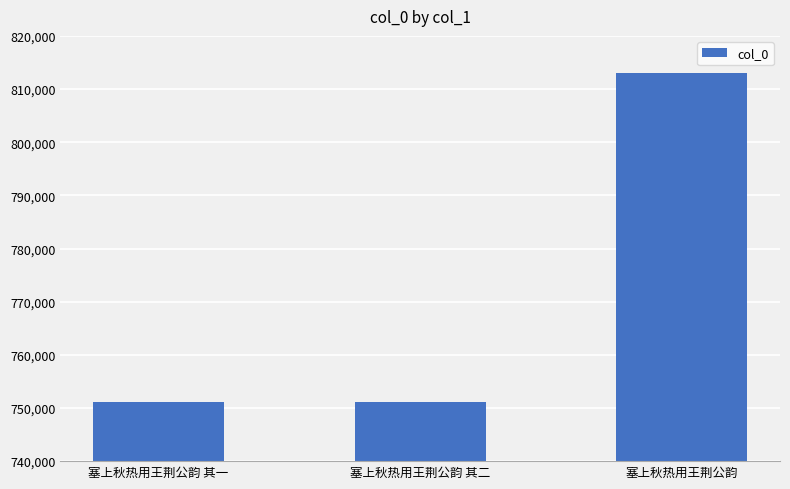

What is the change in value from 塞上秋热用王荆公韵 其一 to 塞上秋热用王荆公韵?

+62000